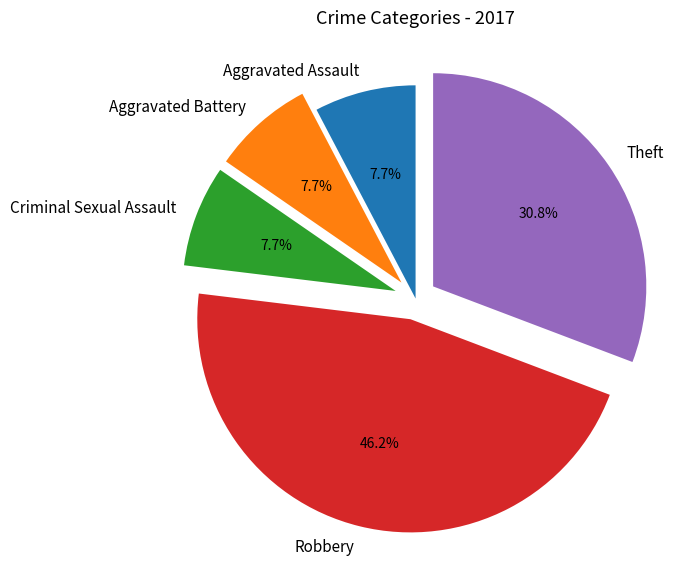

Between Theft and Aggravated Assault, which is larger?

Theft